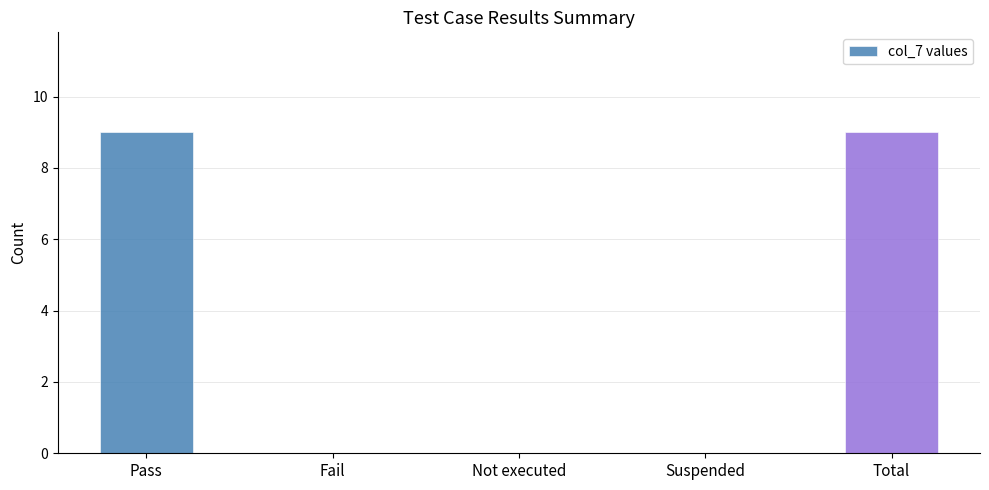

What is the sum of all values?

18